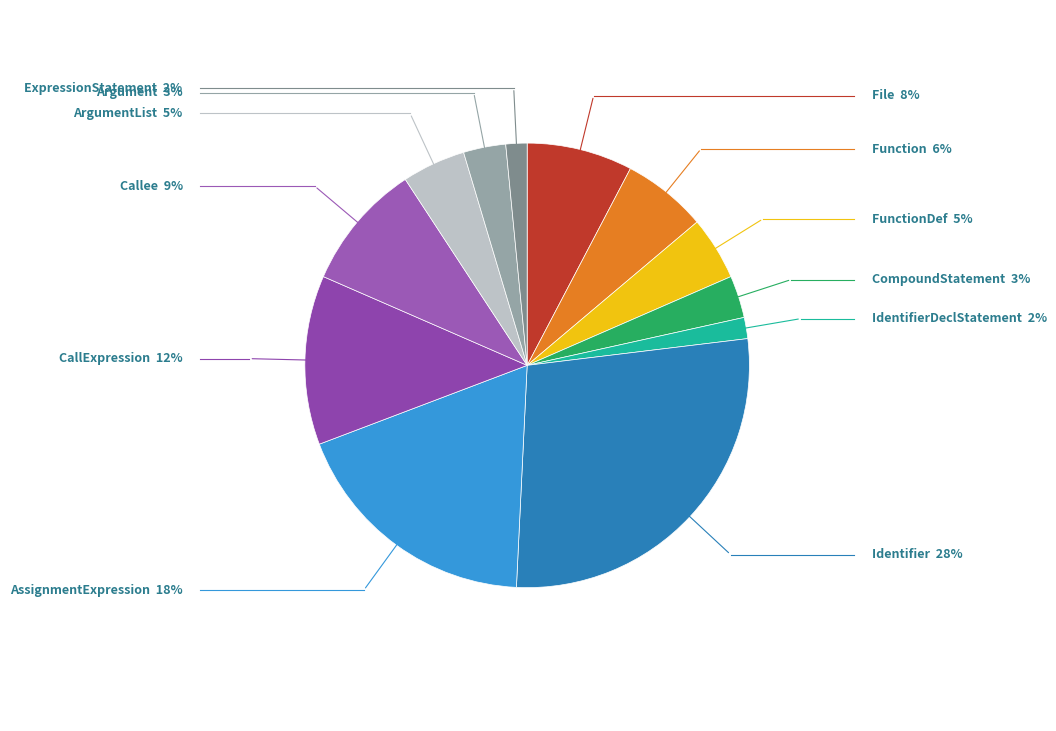

Is it true that Identifier is 41% of the pie?

False